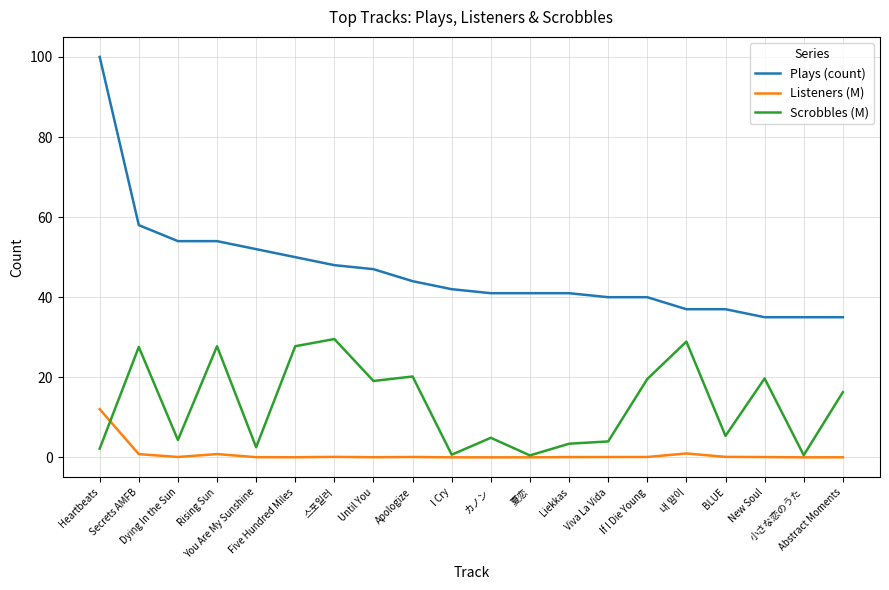

List the series in order of their overall mean, lowest first.

Listeners (M), Scrobbles (M), Plays (count)